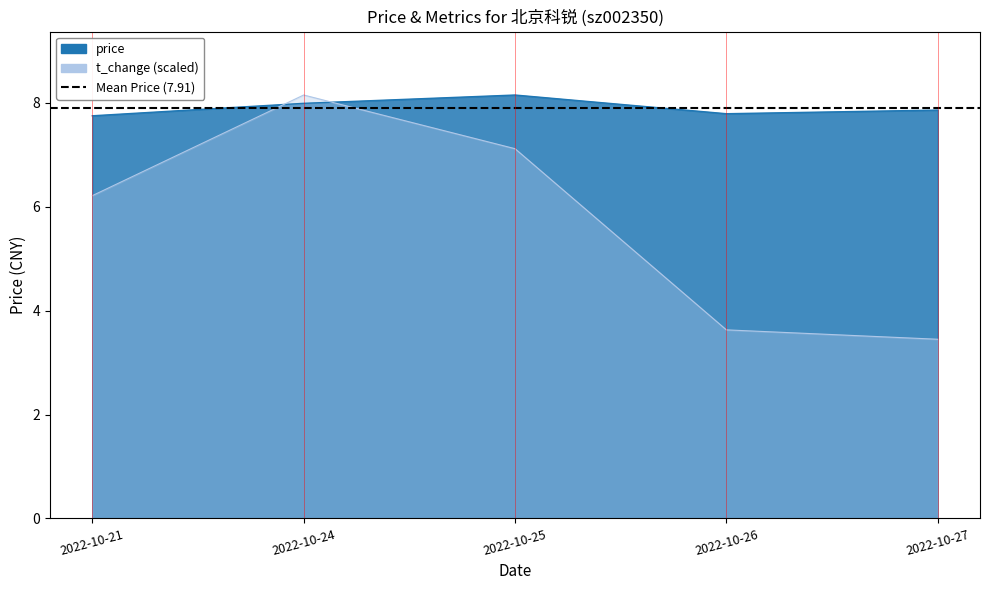

True or false: price has a value of 7.8 at 2022-10-21.

True